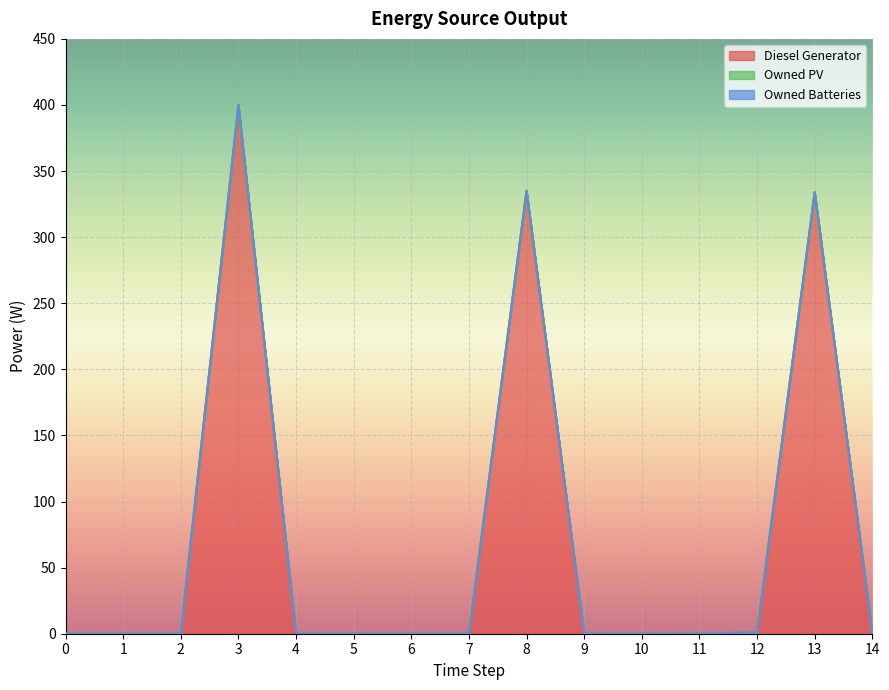

At 4, list the series in order from smallest to largest.

Diesel Generator, Owned PV, Owned Batteries